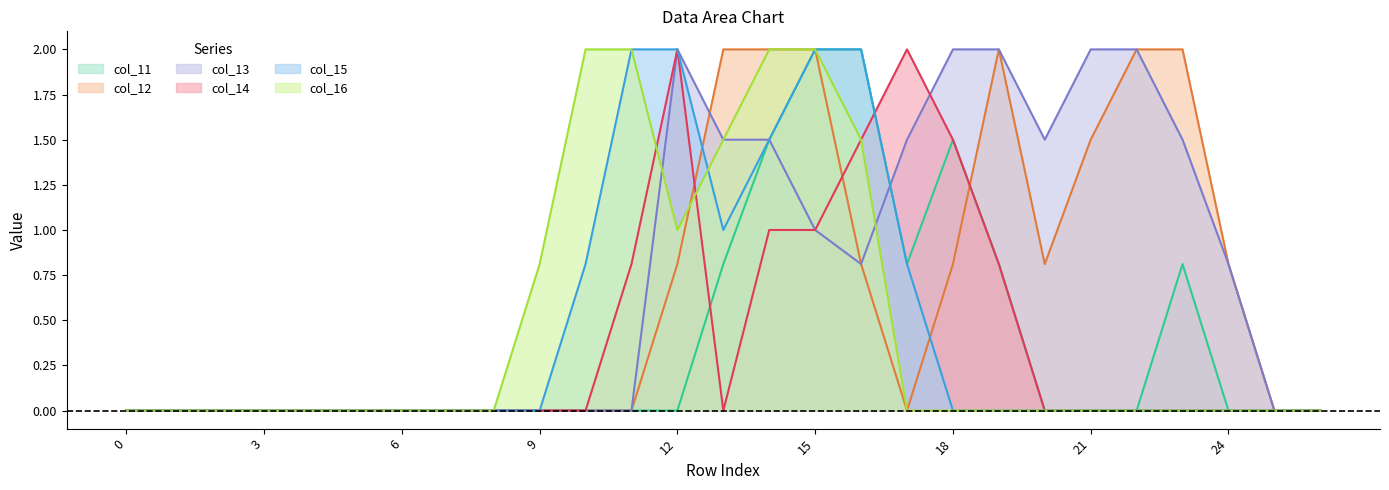

At which category does the chart reach its peak across all series?

15